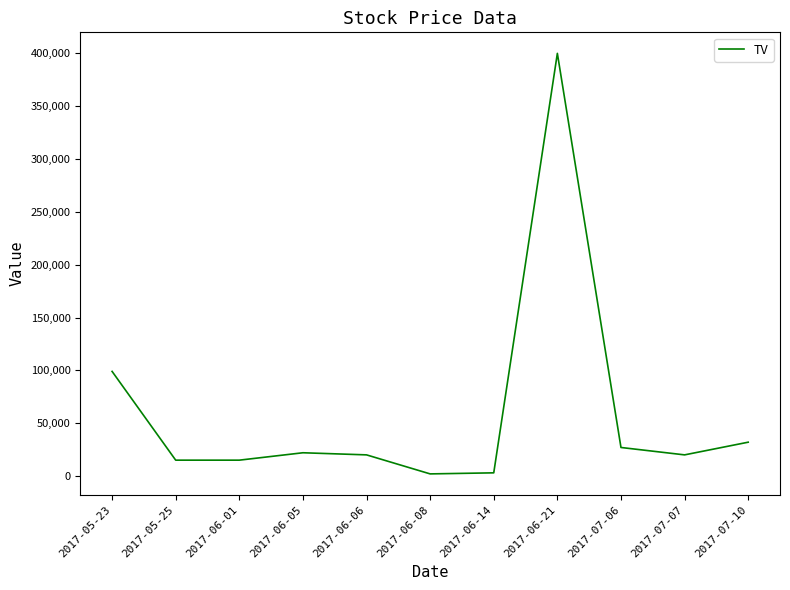

At which category does the chart reach its peak across all series?

2017-06-21